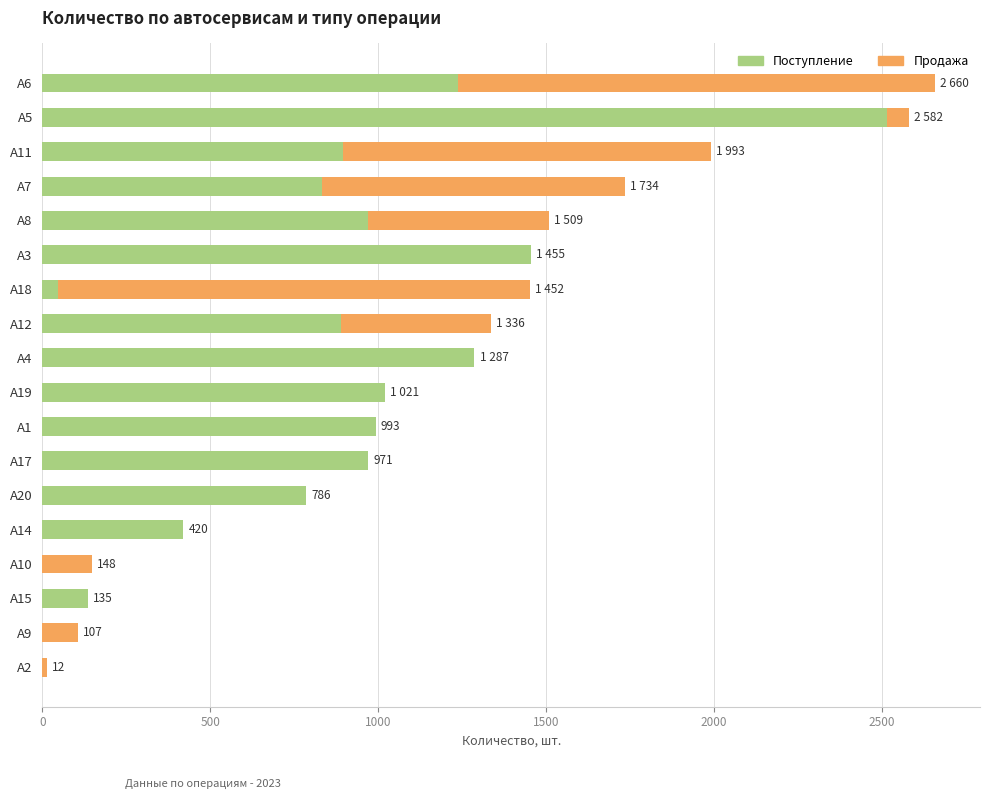

The value of Поступление at А15 is 135. True or false?

True